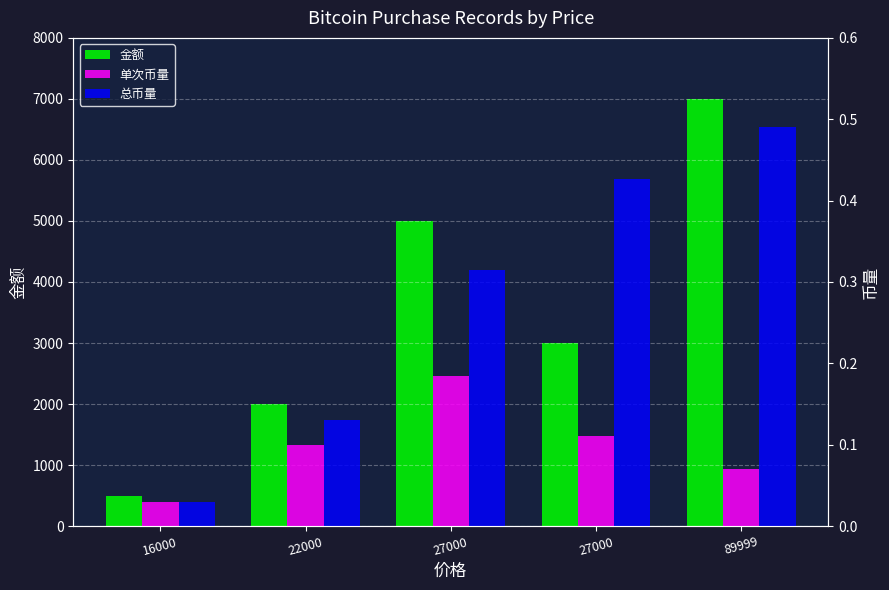

Reading left to right, transcribe all the data shown in this chart.

金额: 16000=500.1	22000=2000.0	27000=5000.0	27000=3000.0	89999=7000.0
单次币量: 16000=0.0	22000=0.1	27000=0.2	27000=0.1	89999=0.1
总币量: 16000=0.0	22000=0.1	27000=0.3	27000=0.4	89999=0.5